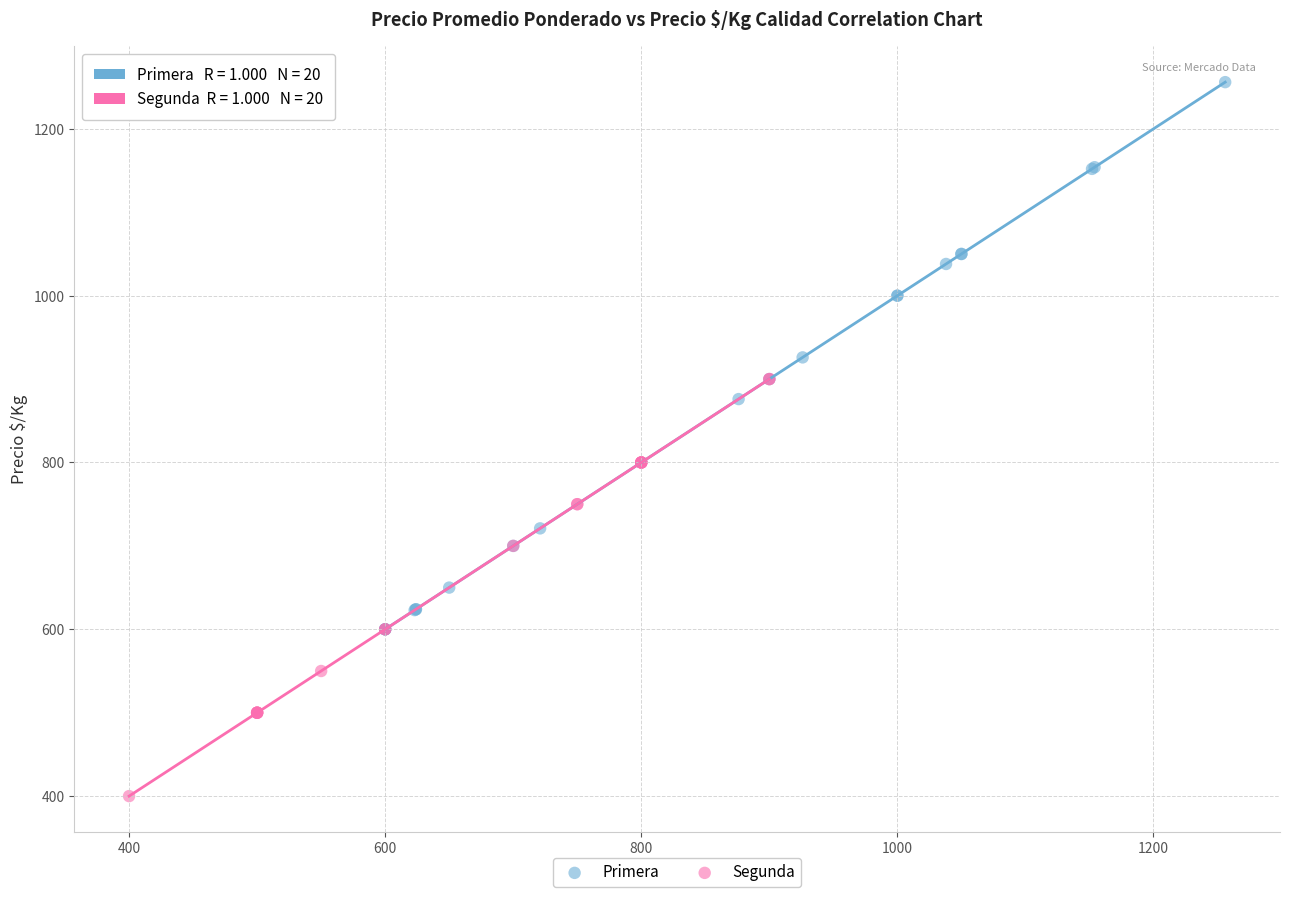

Which series contains the lowest Y value?

Segunda